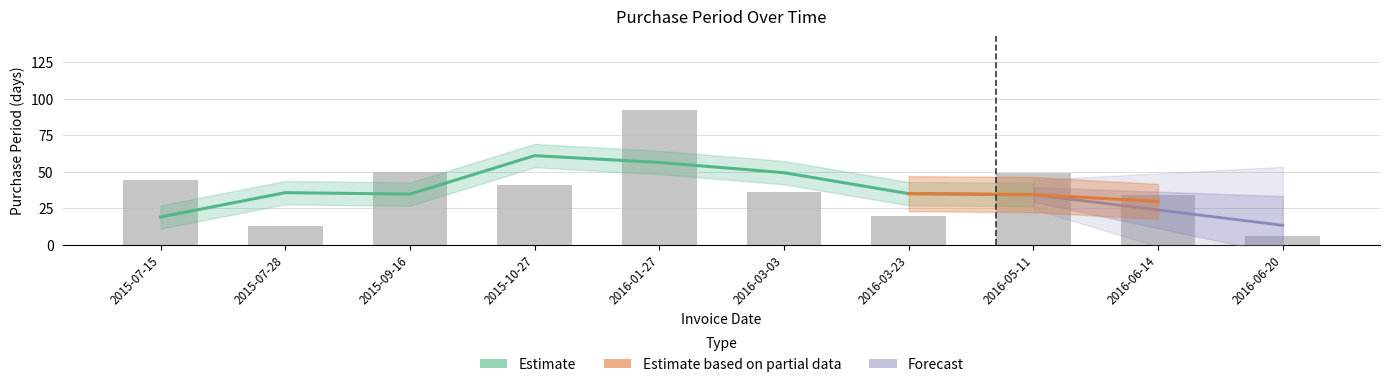

Which has a higher value, 2016-03-23 or 2016-05-11?

2016-05-11